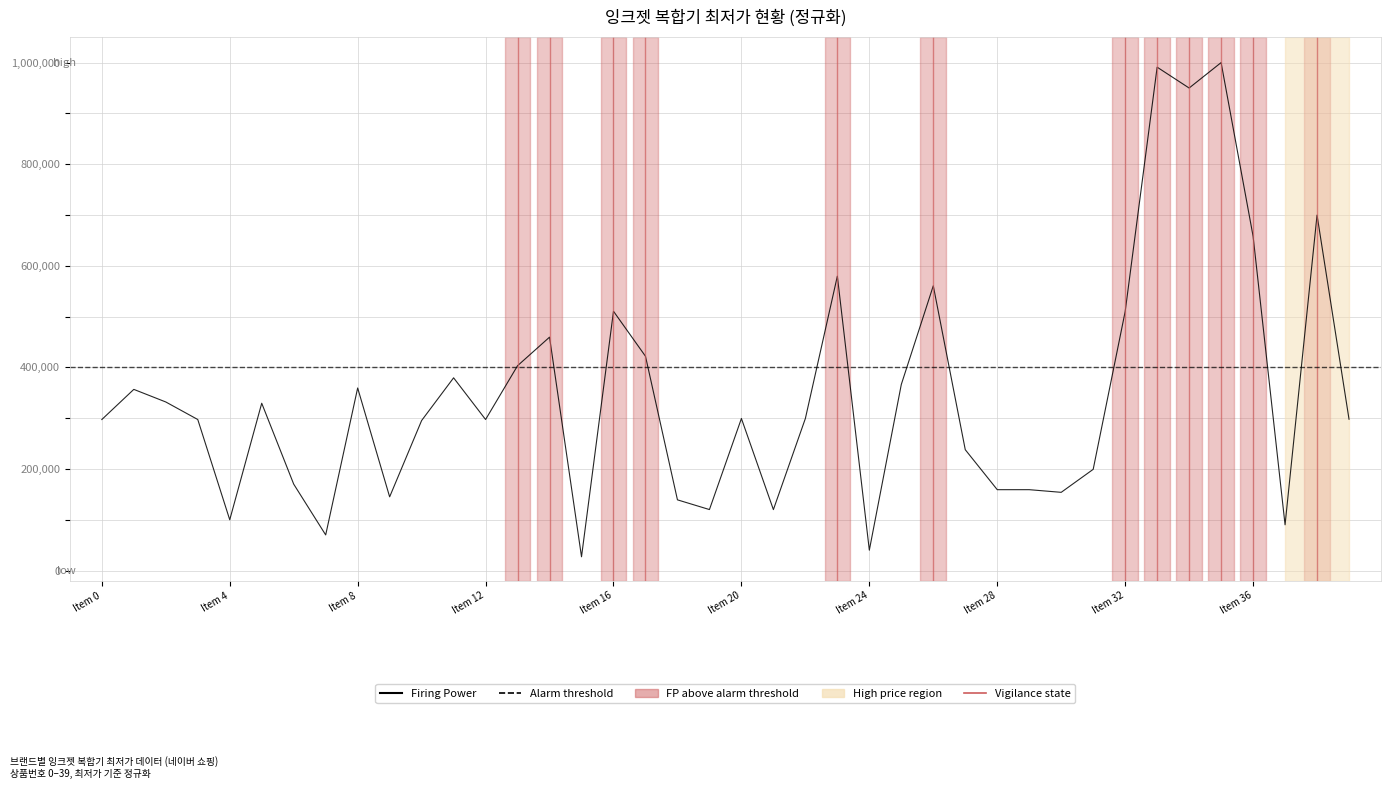

True or false: the data has more than 1 interior local peaks.

True